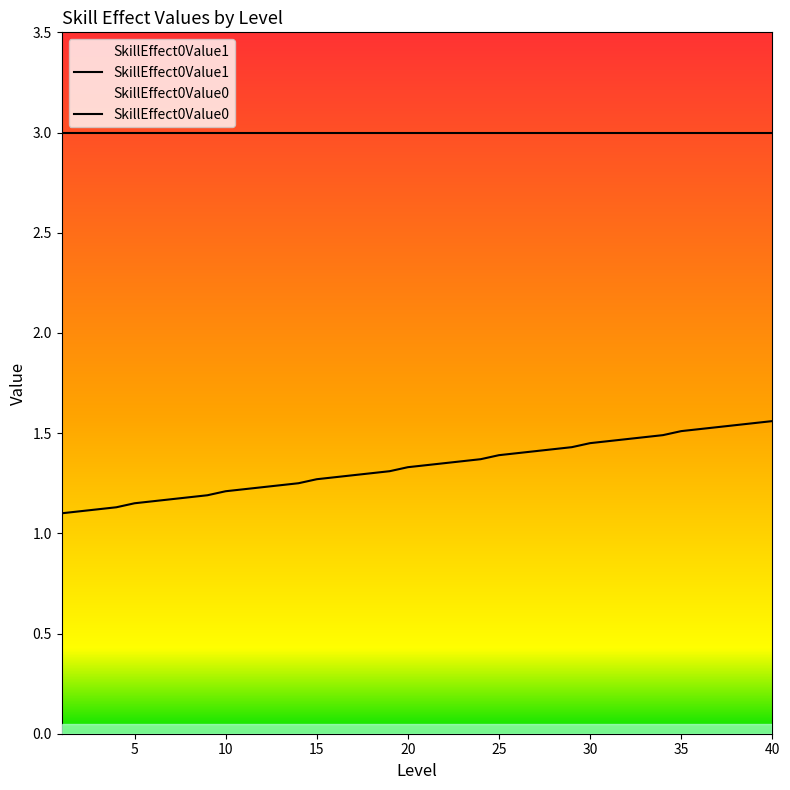

What is the value of the SkillEffect0Value1 point at the 6th from the left?

3.0